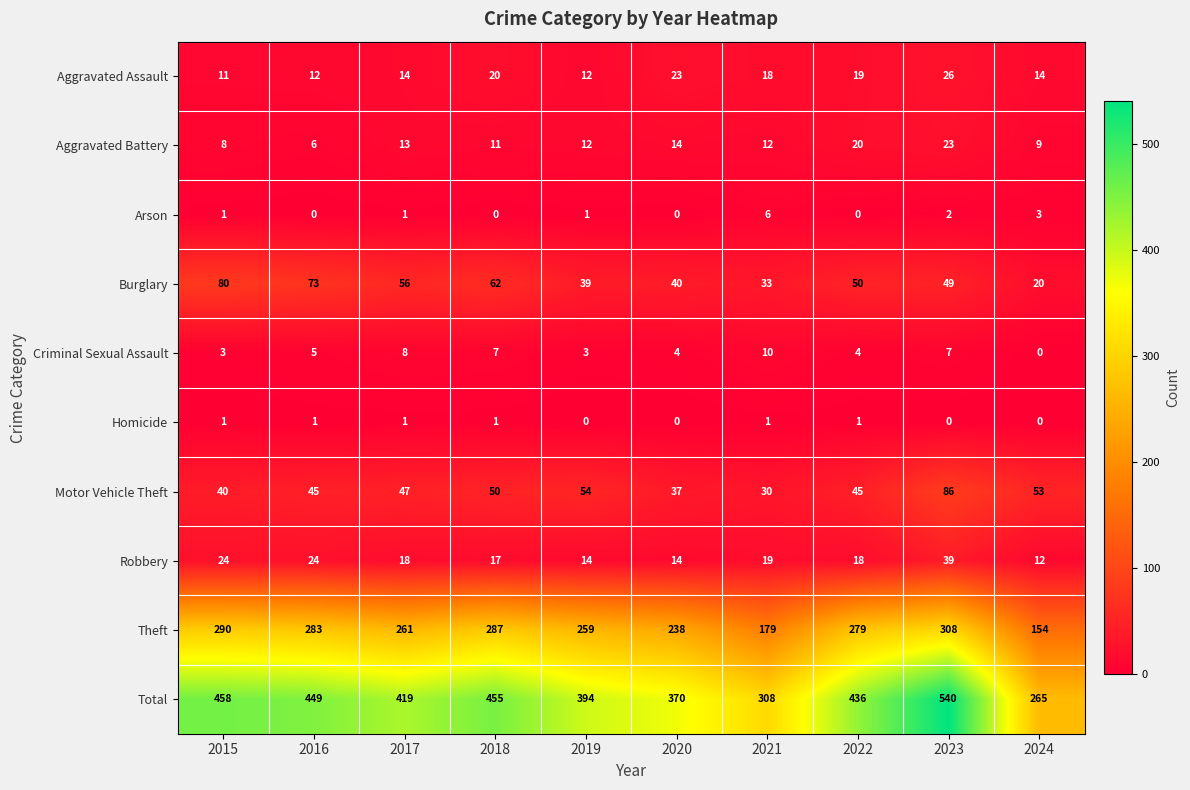

Count the number of categories in the chart.

10